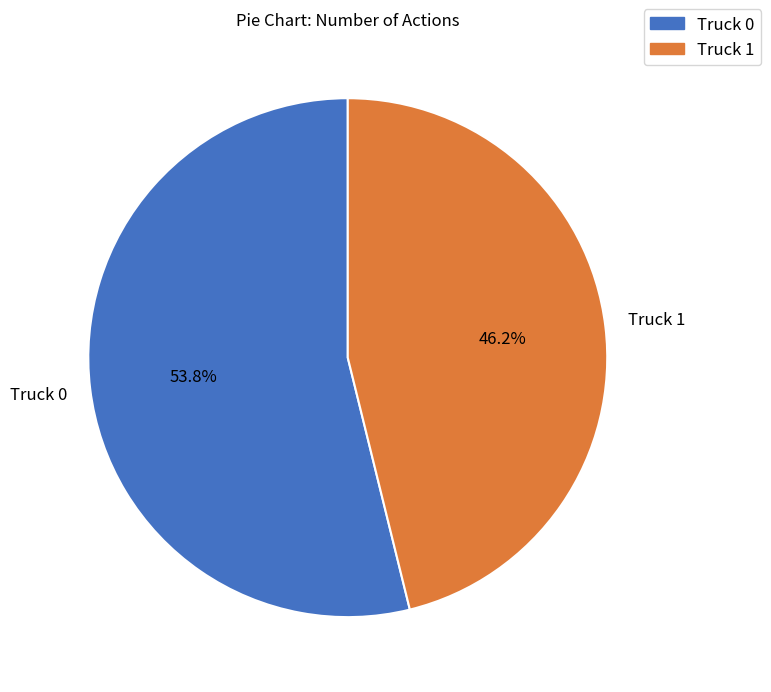

To the nearest percent, what is the average slice percentage?

50%